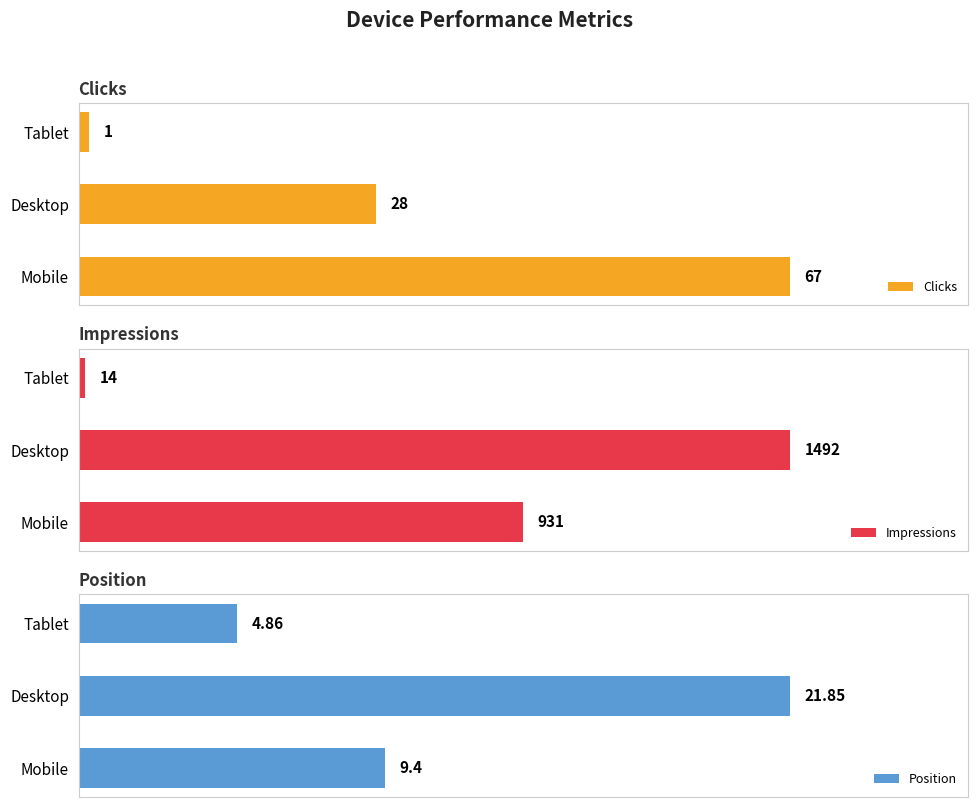

List the series in order of their peak value, lowest first.

Position, Clicks, Impressions